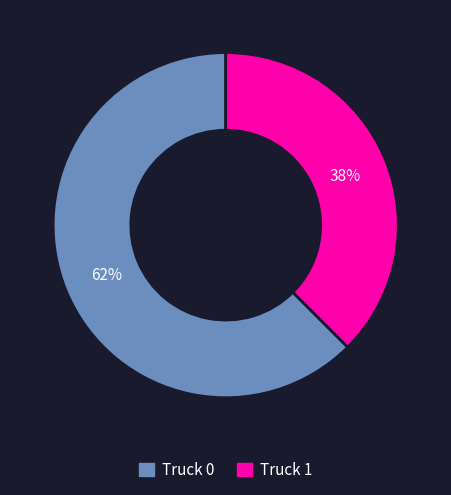

Does Truck 0 account for over 50% of the chart?

Yes